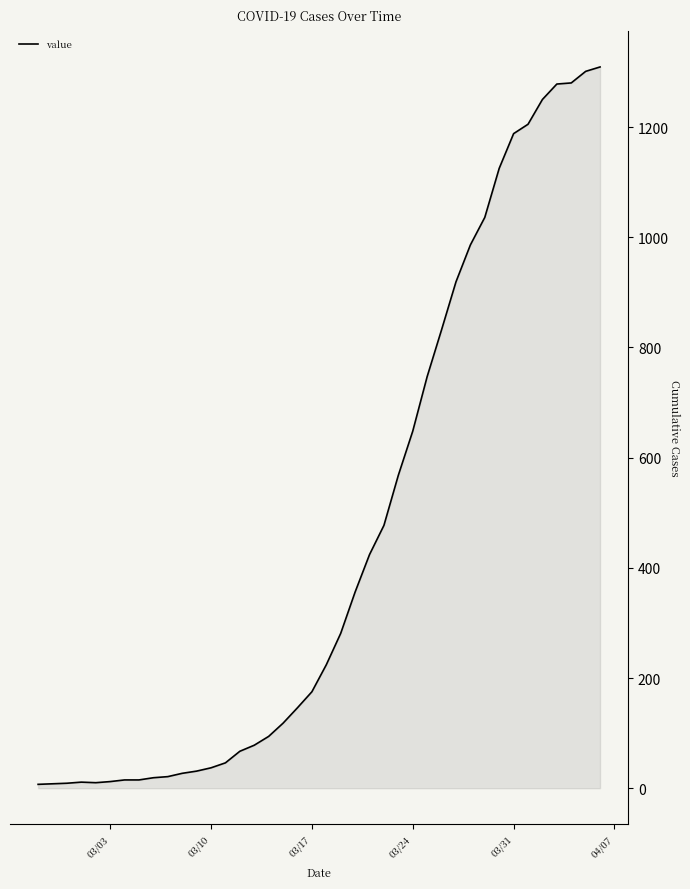

What is the greatest value displayed?

1309